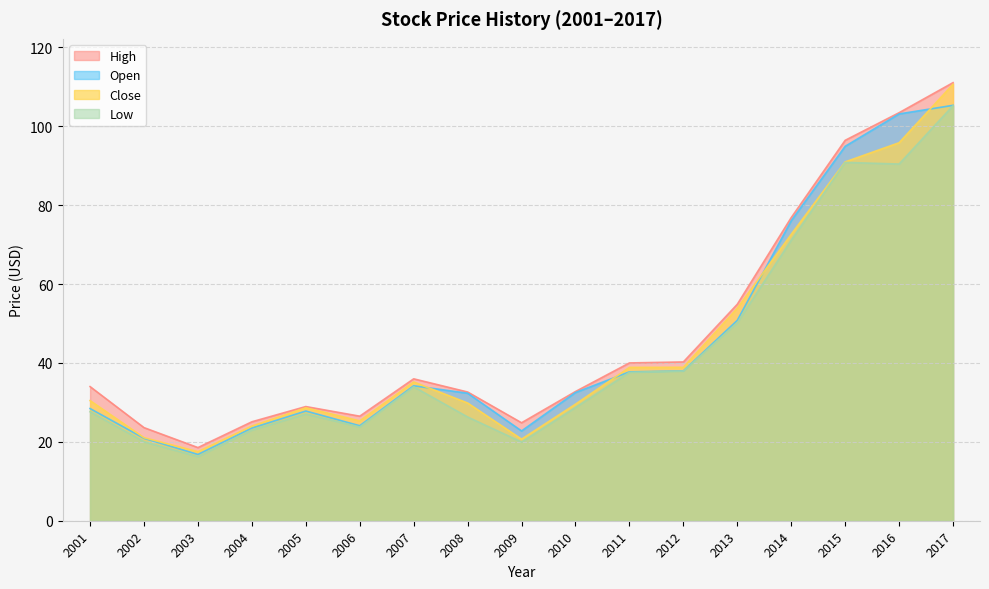

The Low series shows 37.9 at 2012. True or false?

True